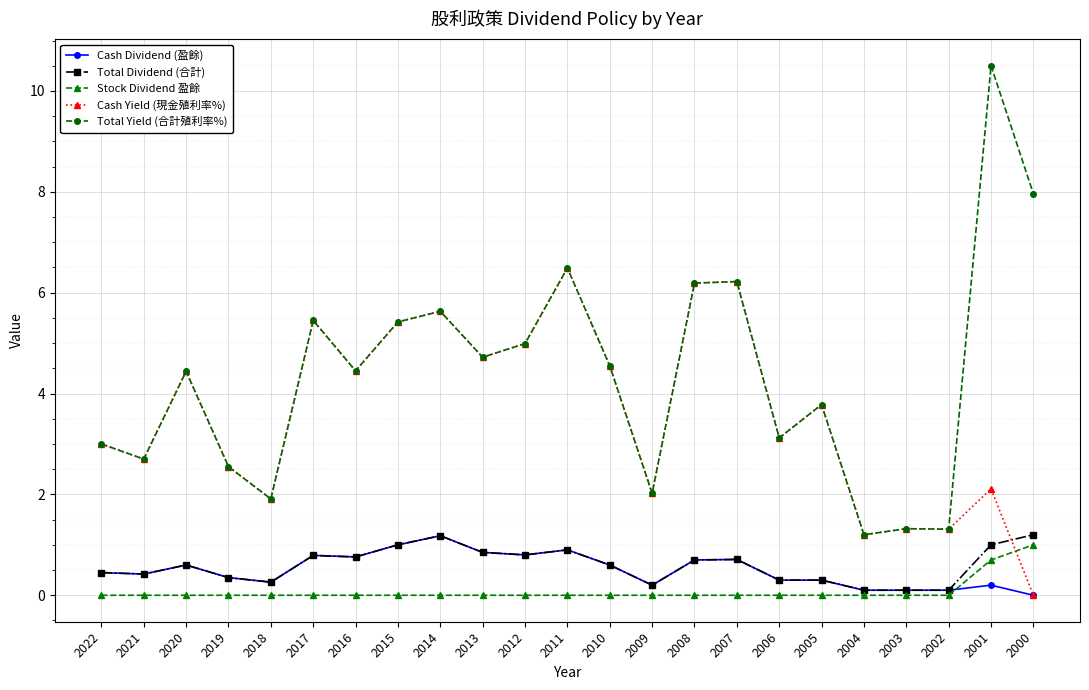

True or false: Total Yield (合計殖利率%) has more than 0 points higher than both neighbors.

True